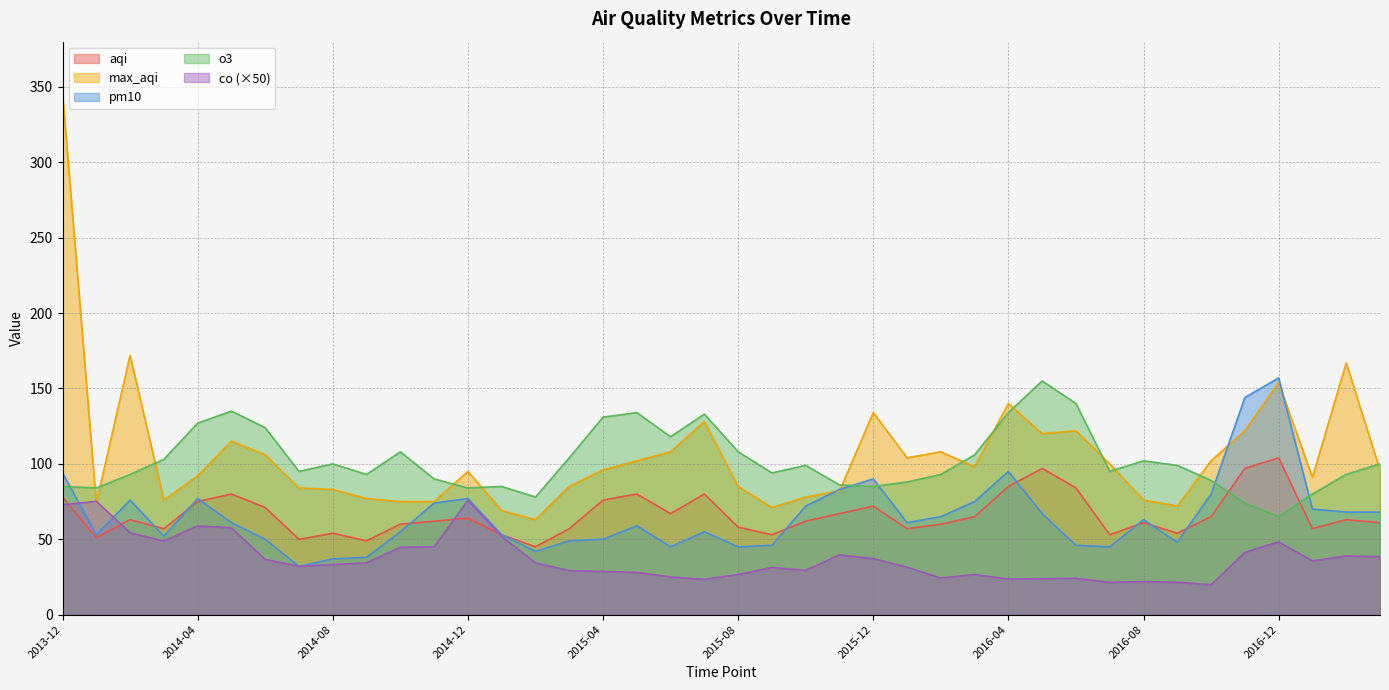

What is the difference between the maximum and minimum values in the o3 series?

90.0